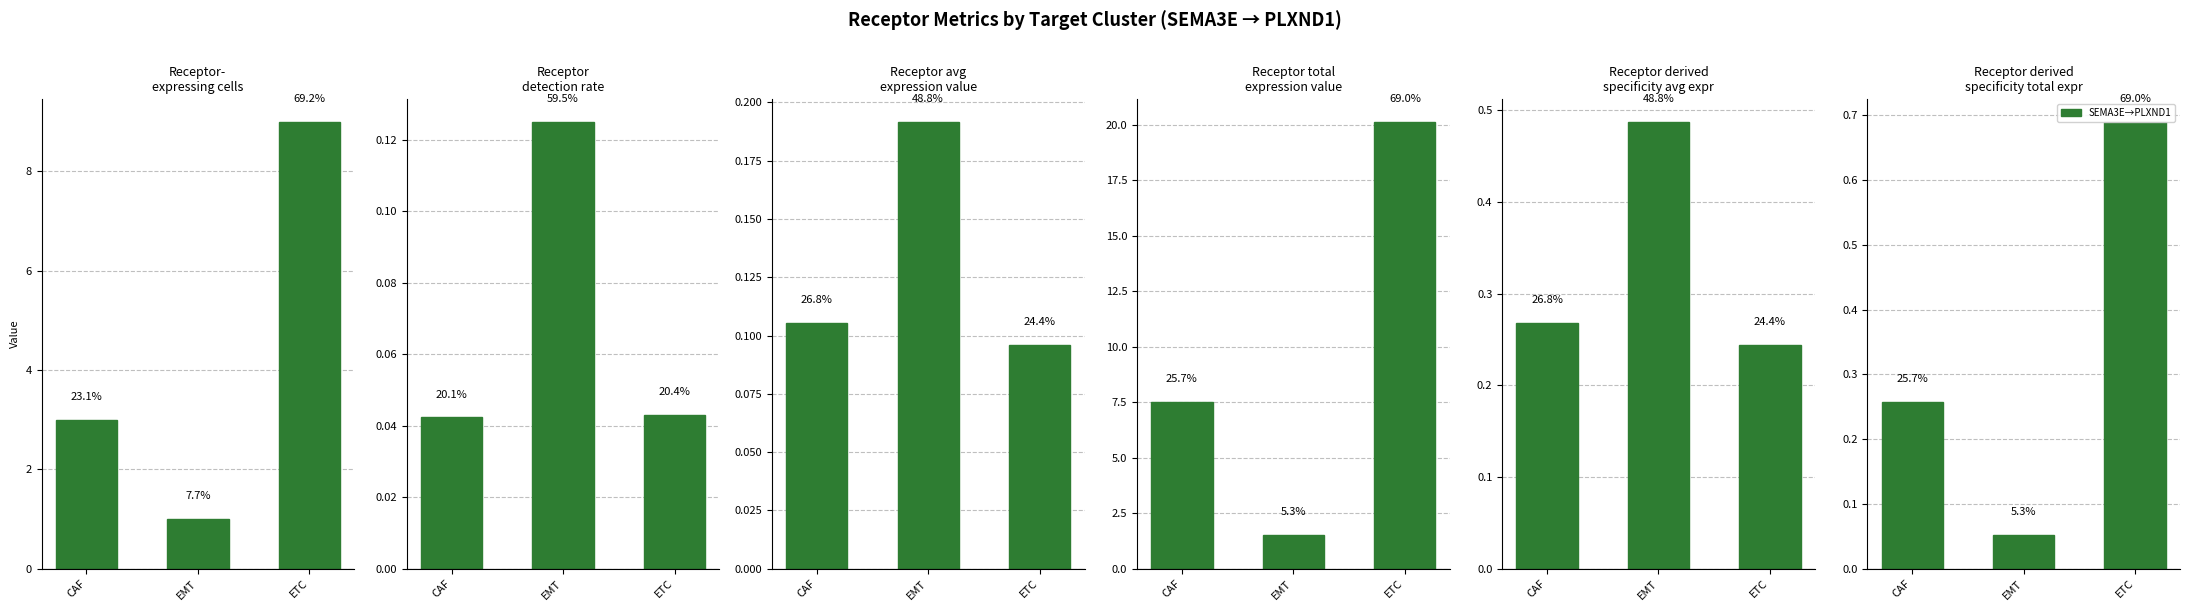

How many Receptor derived specificity of average expression value values are between 0 and 1?

3